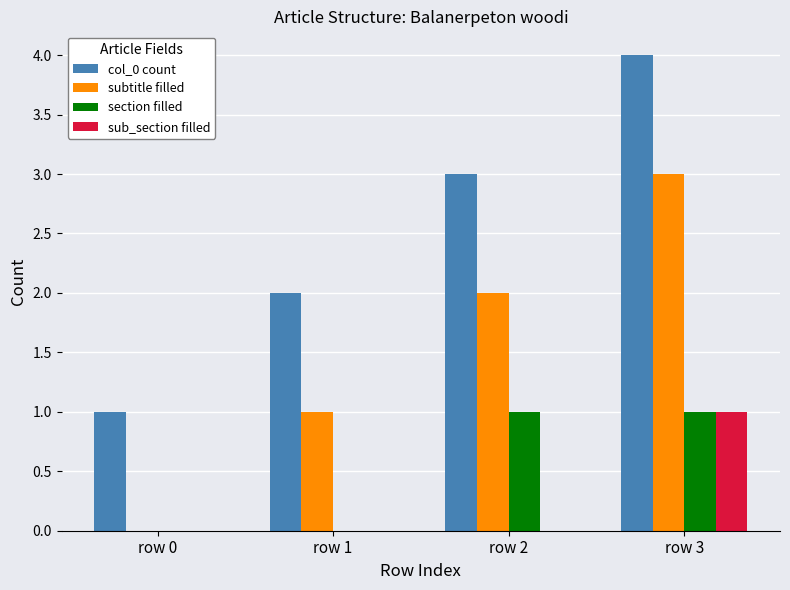

How many categories are shown in the chart?

4